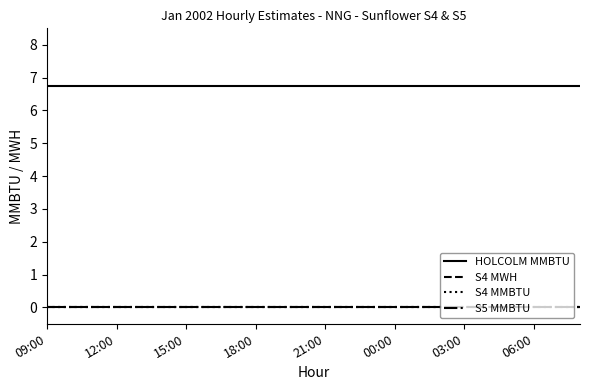

How many lines are shown in the chart?

4